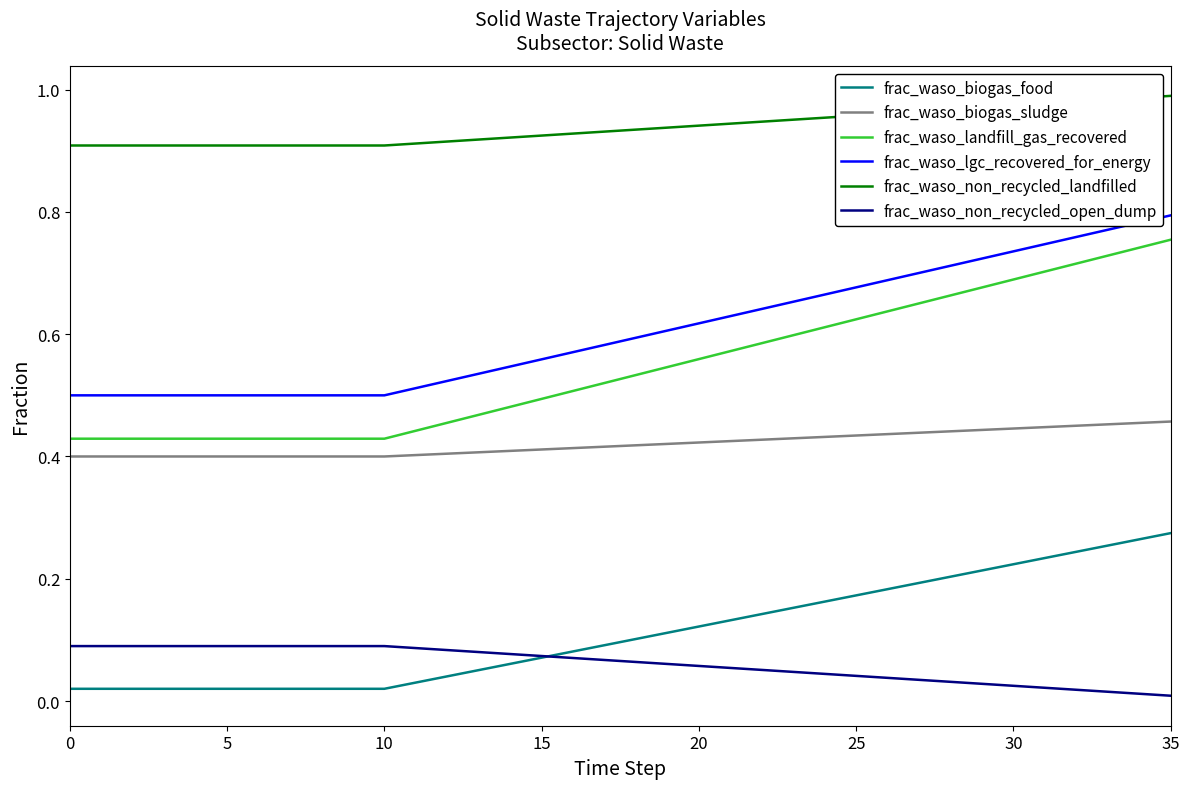

Which series has the widest spread of values?

frac_waso_landfill_gas_recovered